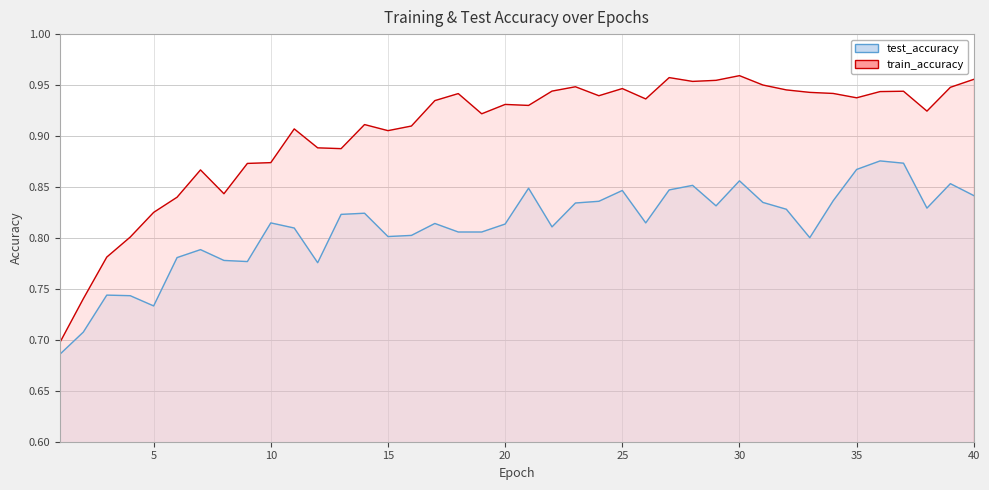

At 19, list the series in order from smallest to largest.

test_accuracy, train_accuracy